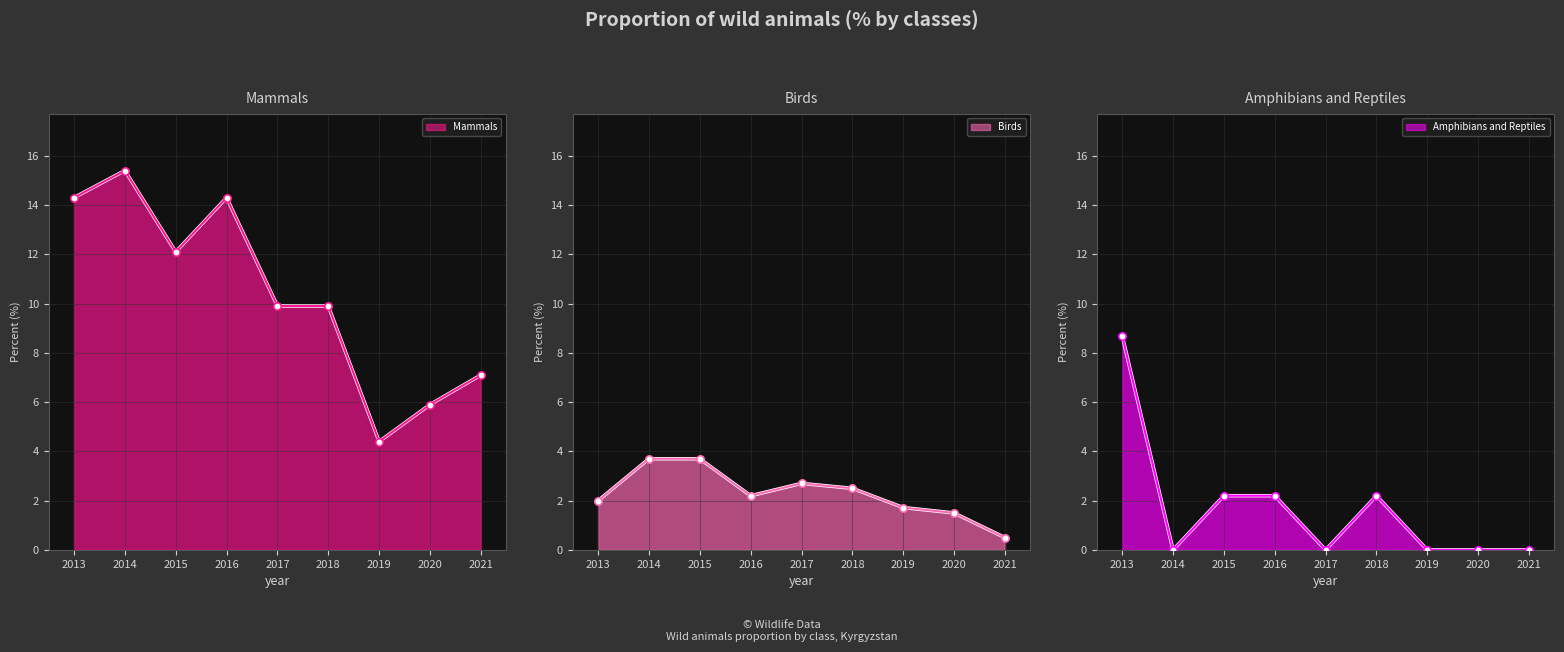

At which category is the sum across all series the highest?

2013